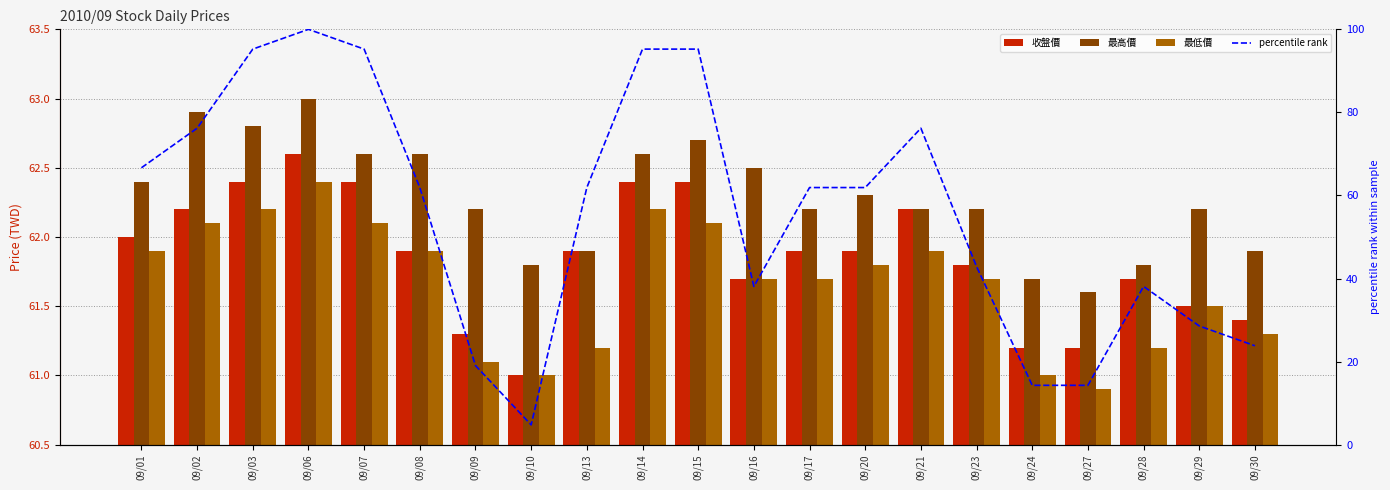

Are the bars grouped side by side (vs. stacked)?

Yes